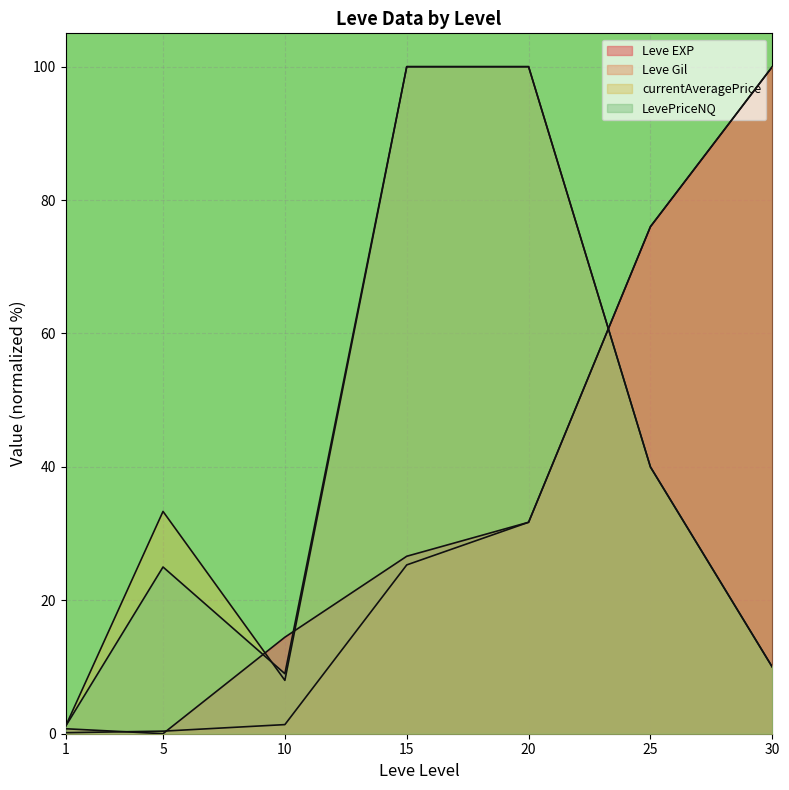

How many series are shown in this chart?

4